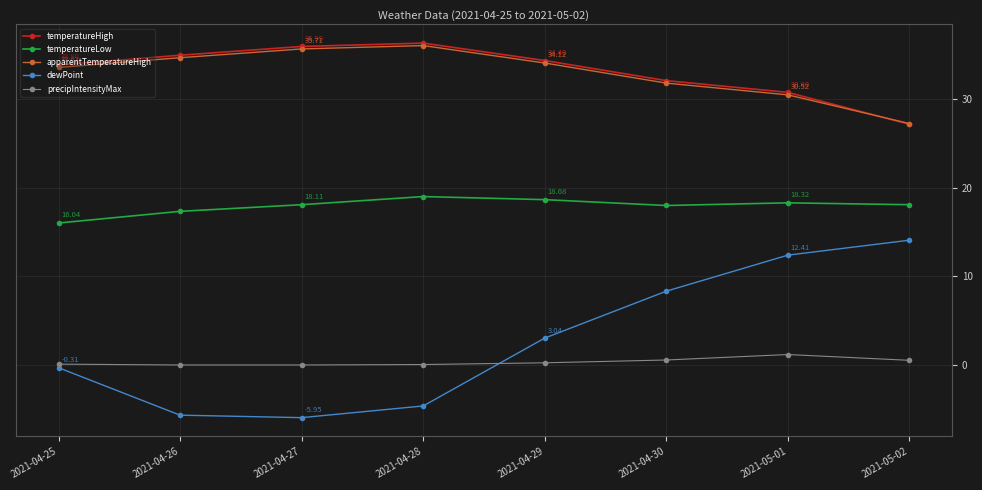

Is the value of dewPoint at 2021-05-02 greater than the value of apparentTemperatureHigh at 2021-05-01?

No